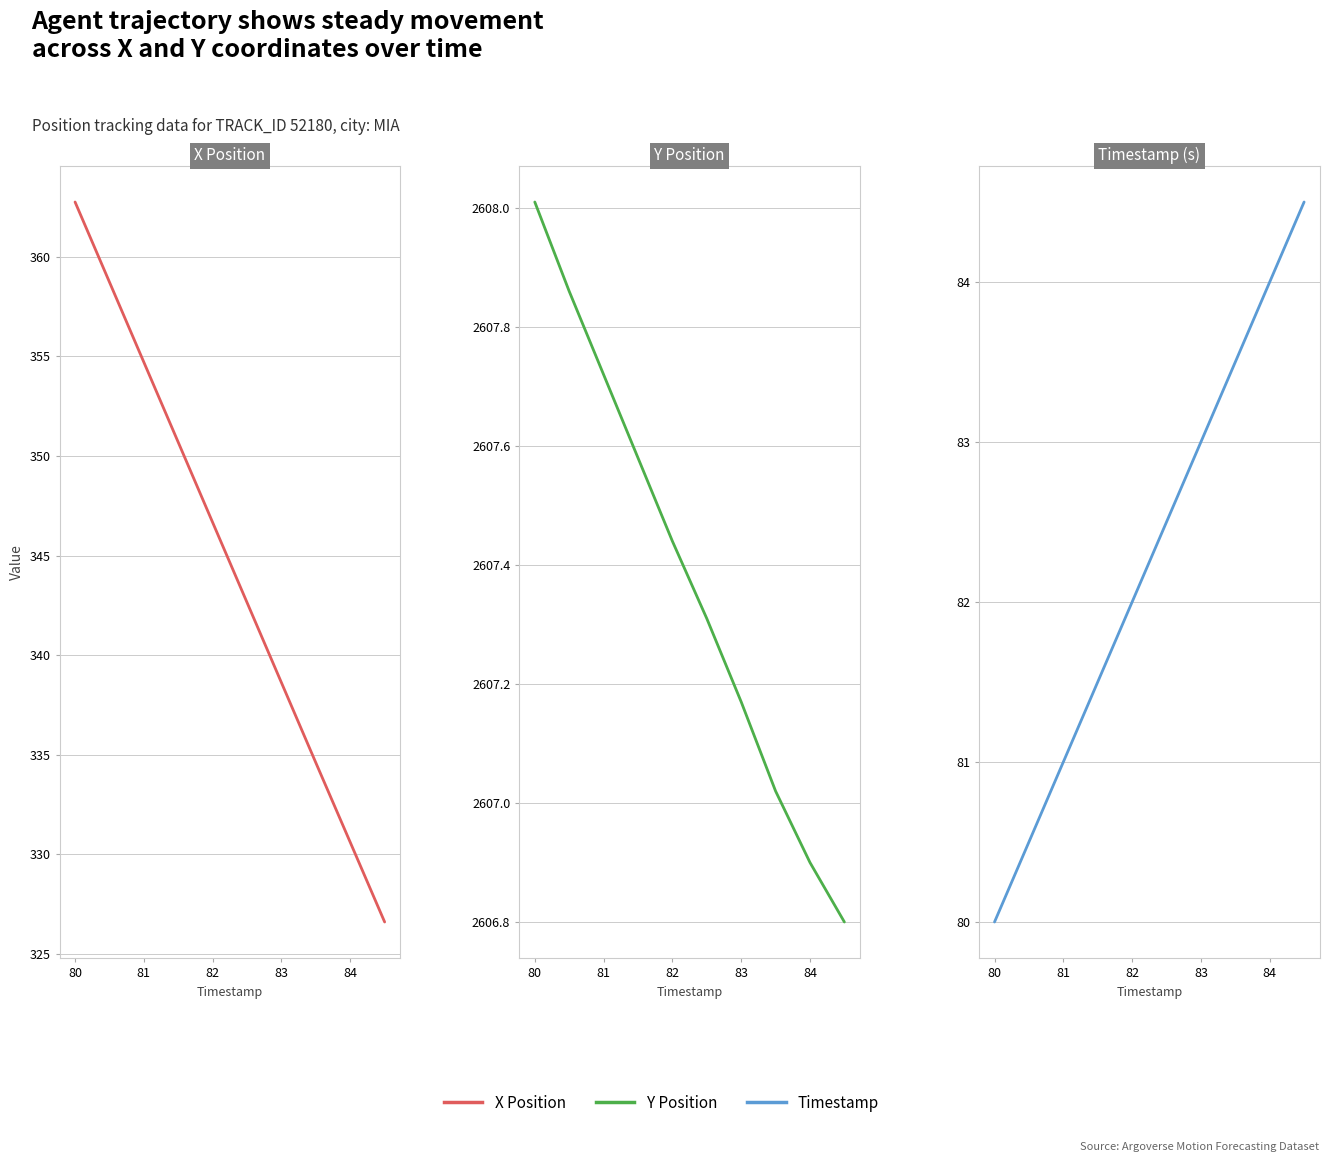

What is the difference between the maximum and minimum values in the Timestamp series?

4.5